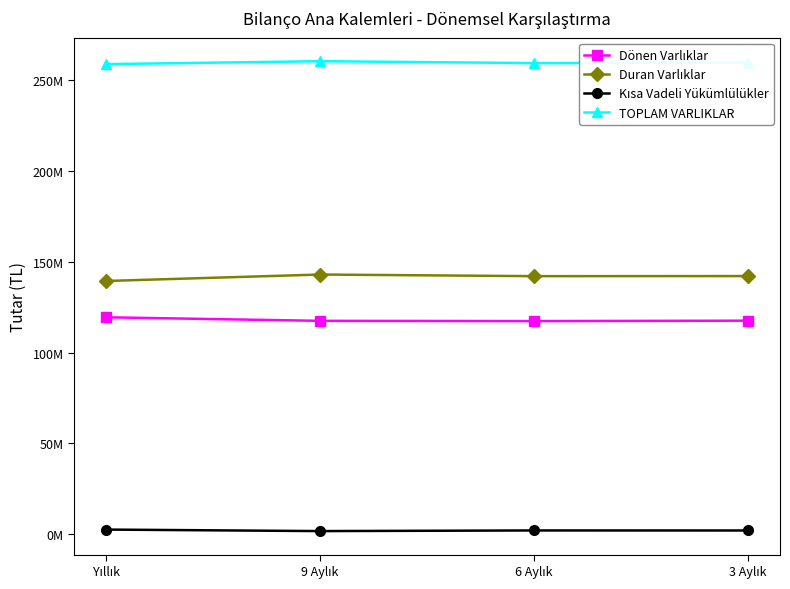

Which series has the largest total across all categories?

TOPLAM VARLIKLAR